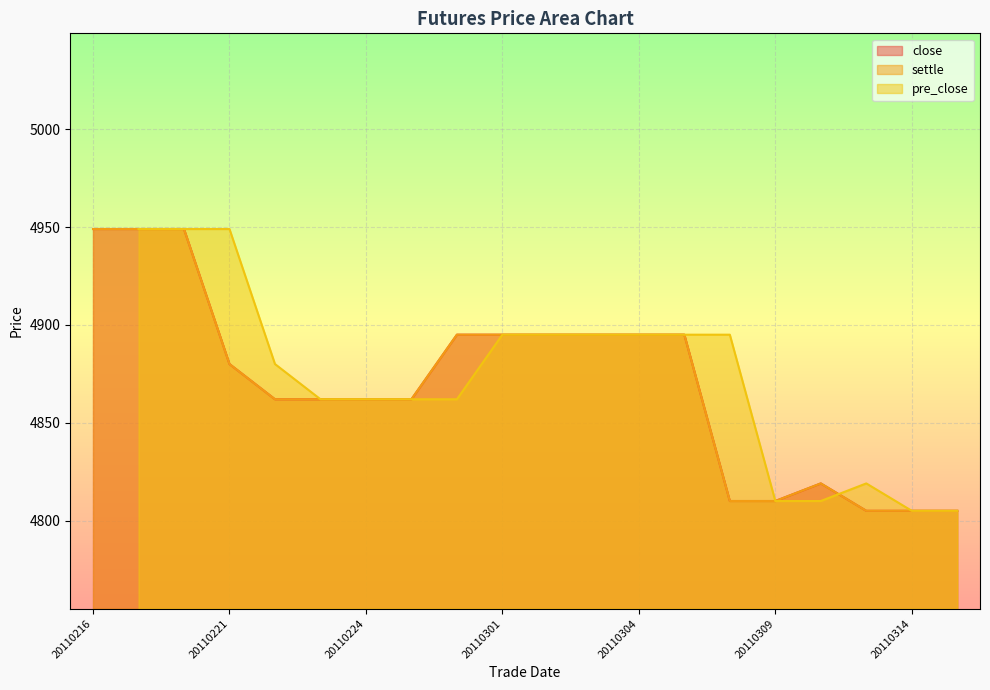

Is it true that close equals 4895 at 20110304?

True